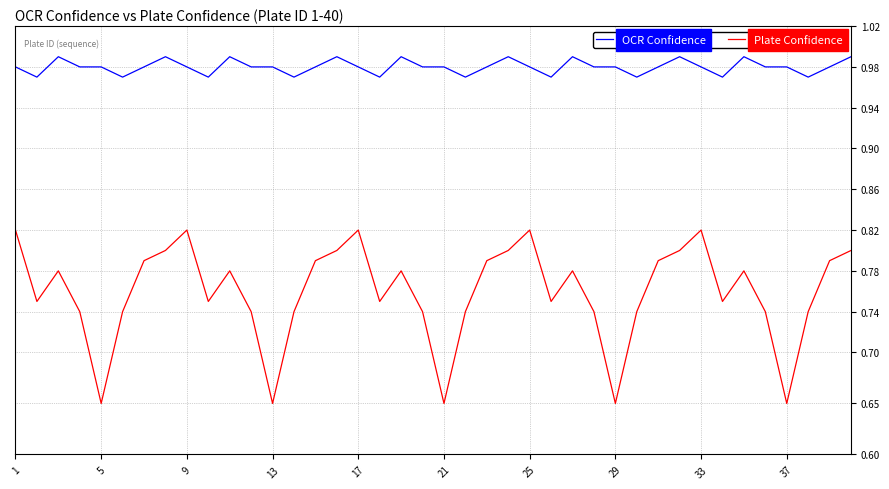

True or false: Plate Confidence and OCR Confidence intersect in this chart.

False